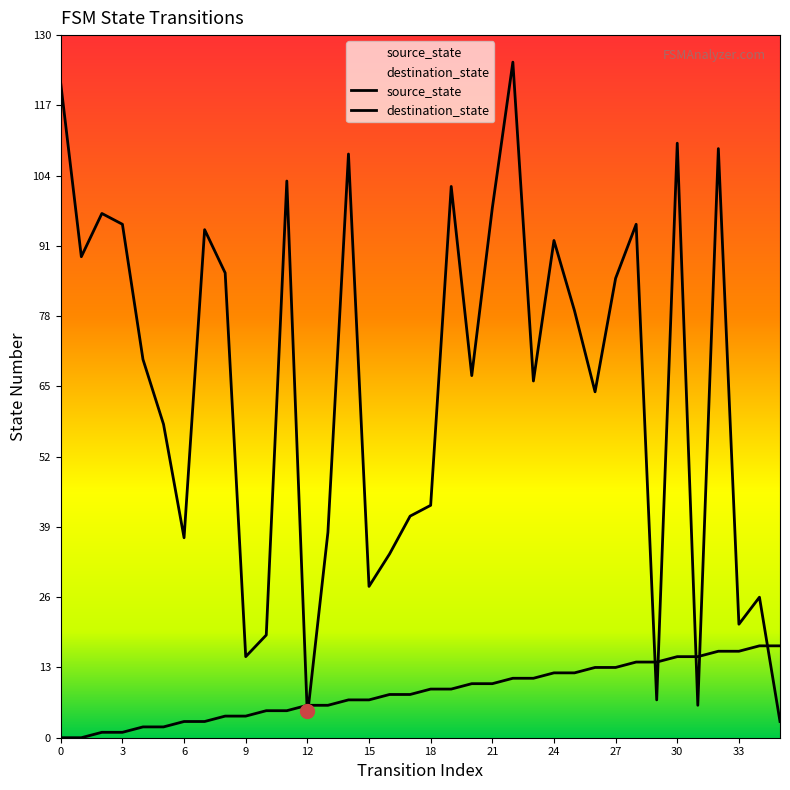

The value of source_state at 14 is 7. True or false?

True